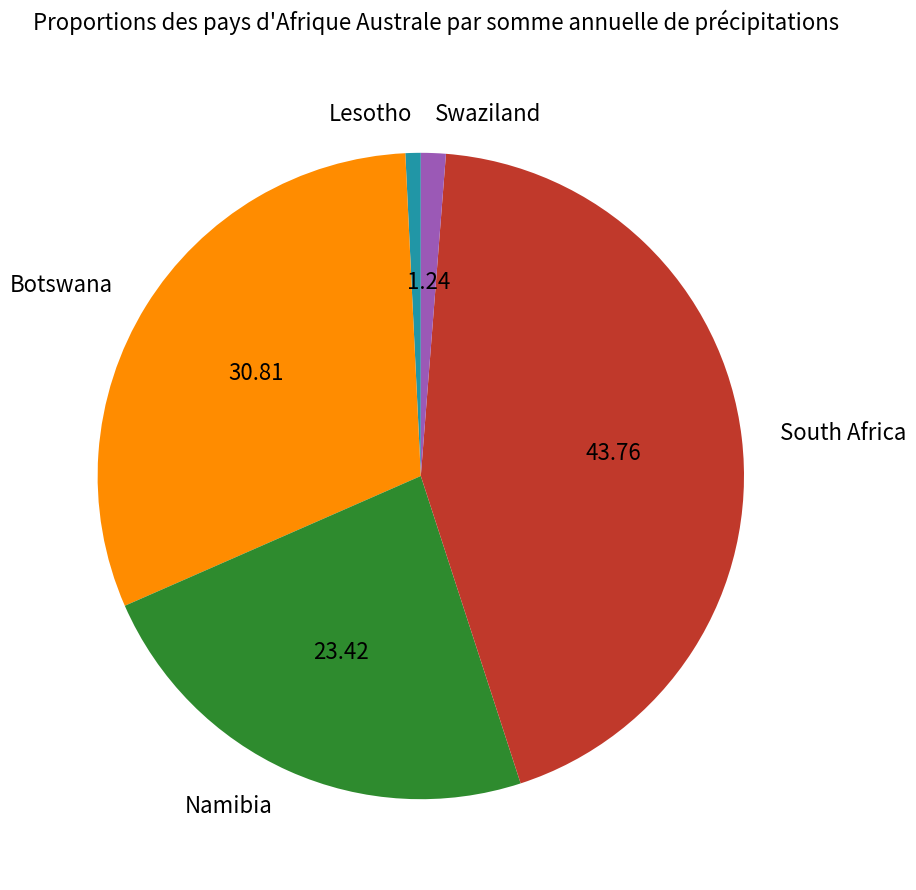

Does Namibia represent more than half of the total?

No